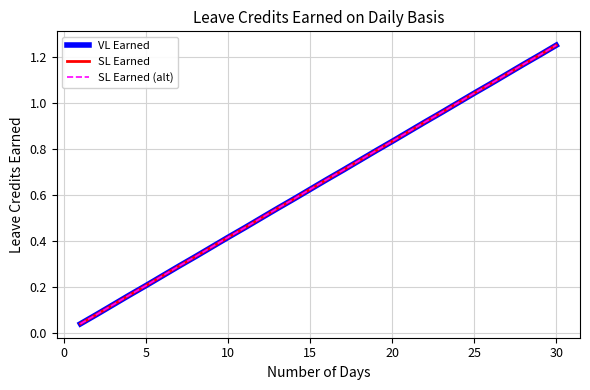

Does the chart have visible grid lines?

Yes